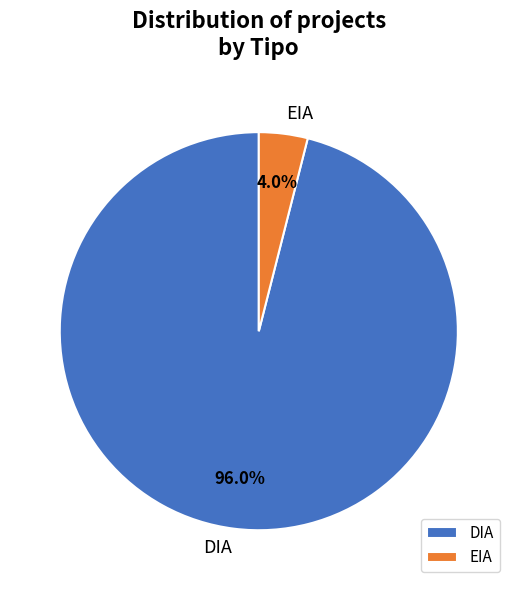

Between DIA and EIA, which is larger?

DIA